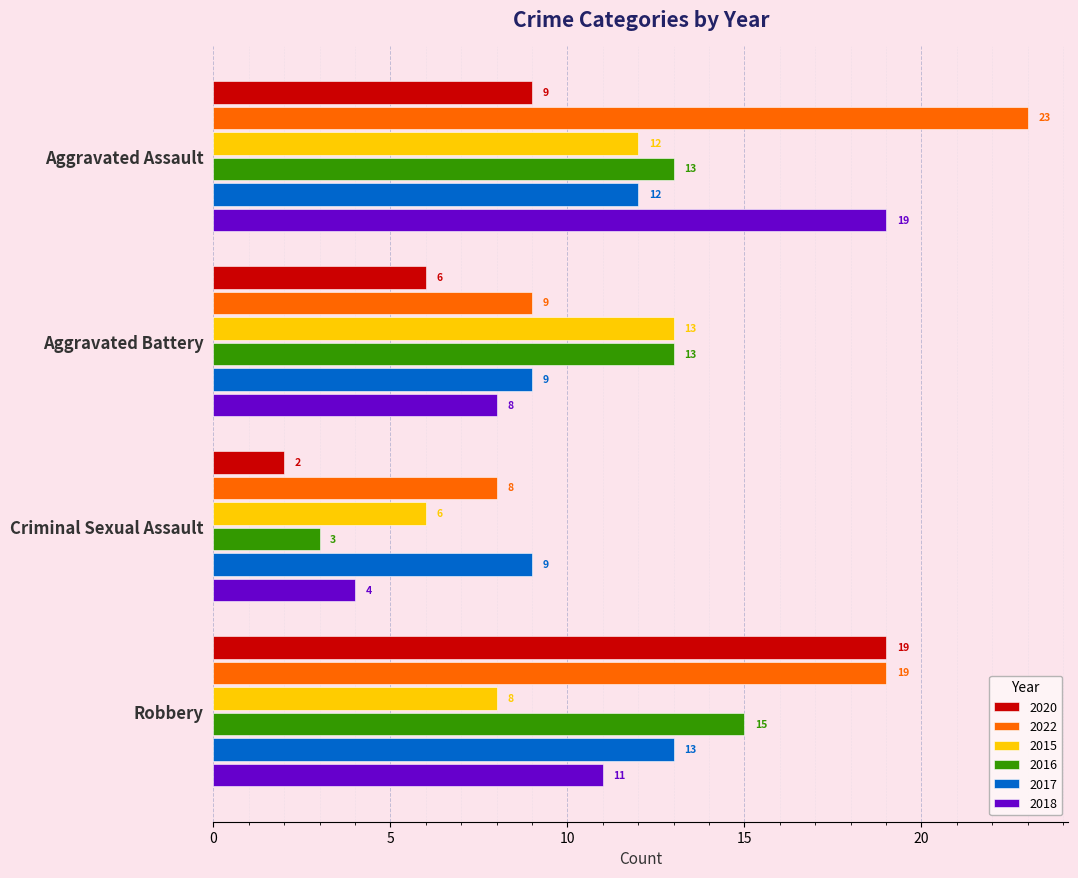

What are all the series names shown in the legend?

2020, 2022, 2015, 2016, 2017, 2018